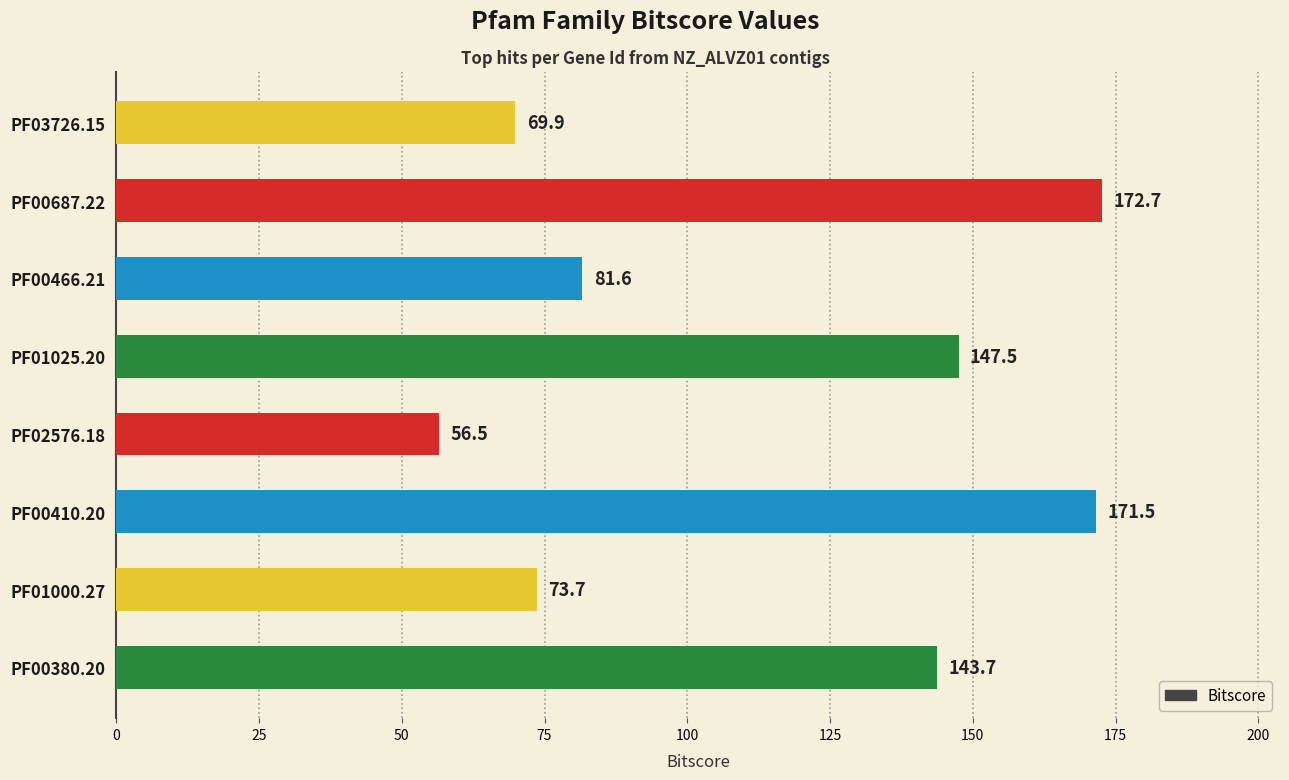

Reading top to bottom, what are all the values shown in this chart?

PF03726.15=69.9	PF00687.22=172.7	PF00466.21=81.6	PF01025.20=147.5	PF02576.18=56.5	PF00410.20=171.5	PF01000.27=73.7	PF00380.20=143.7